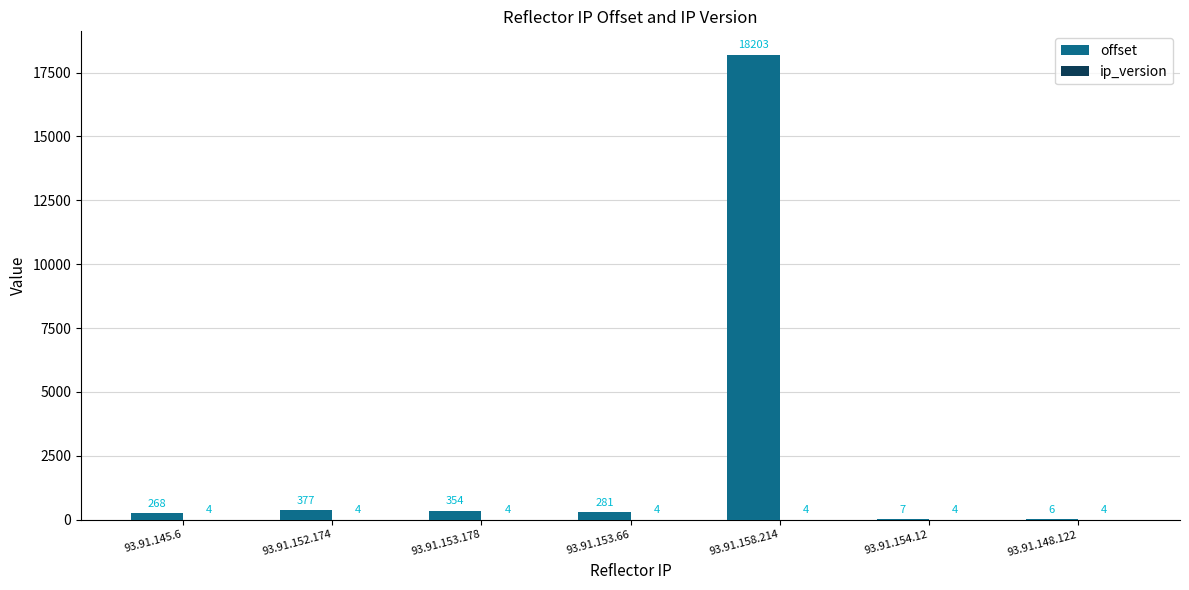

What is the sum of all offset values?

19496